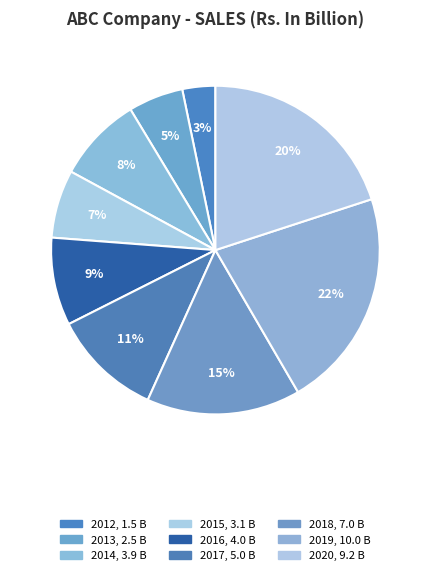

Which category has the smallest portion of the pie?

2012